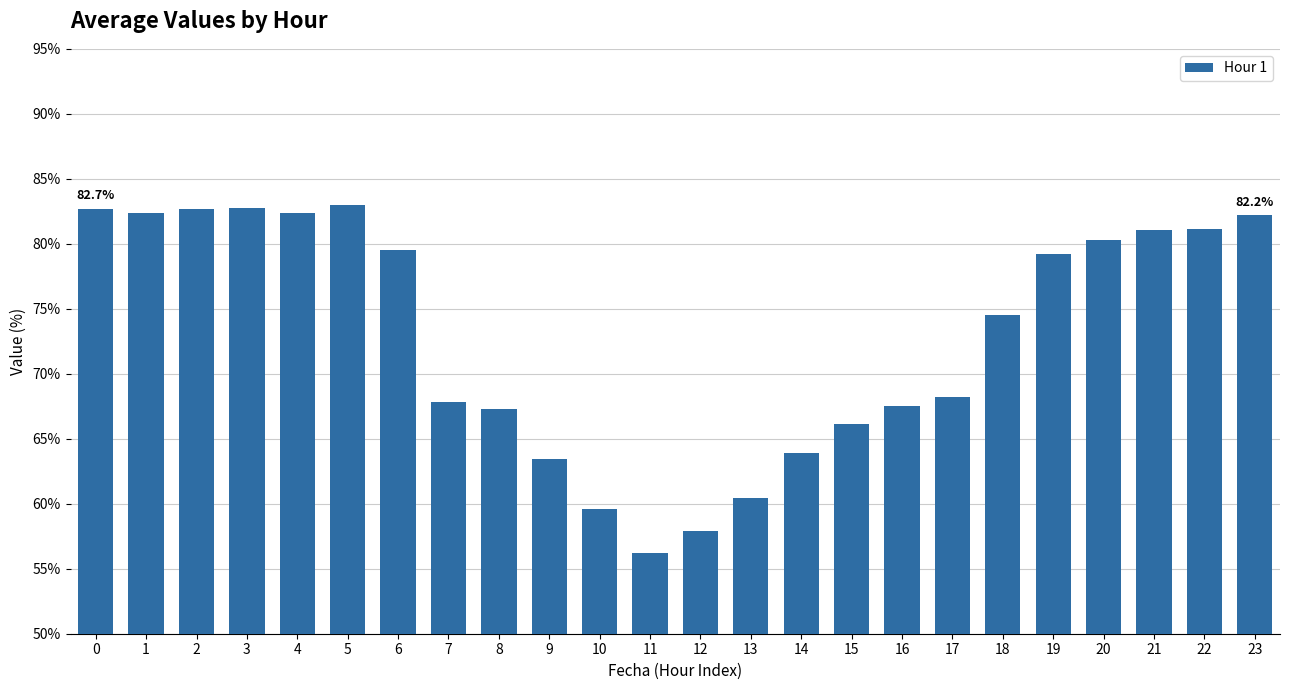

How many series are shown in this chart?

1